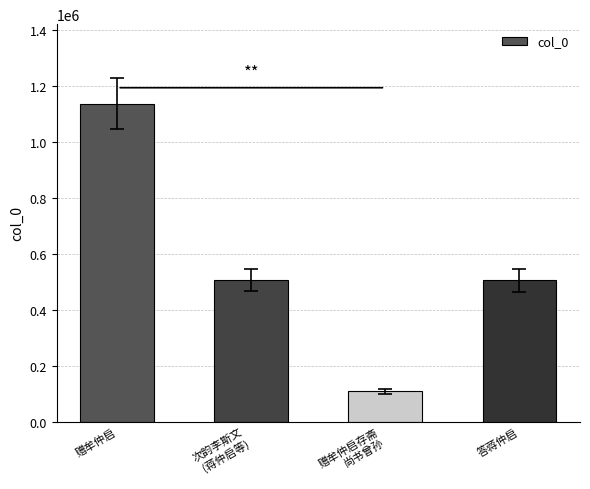

Is it true that the value at 次韵李斯文
(蒋仲启等) is 189159?

False